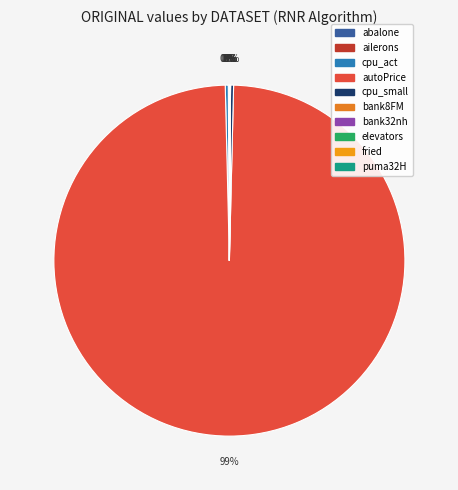

Does fried represent more than half of the total?

No